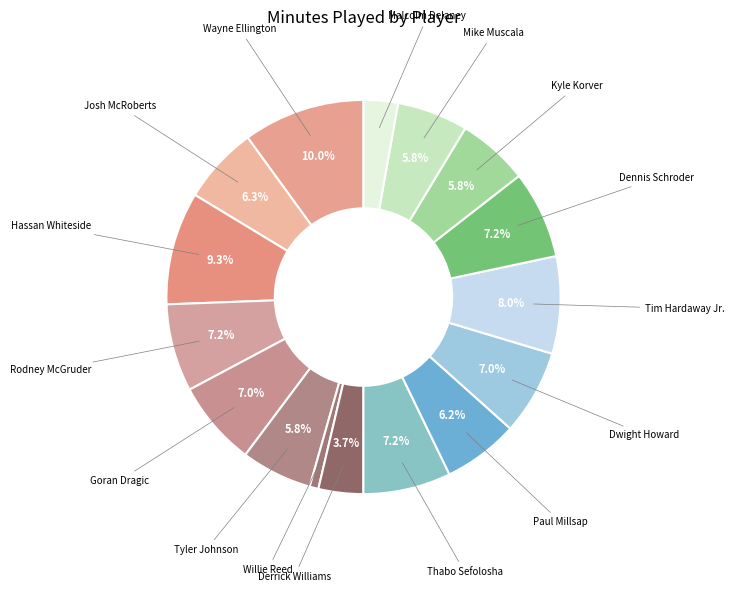

Count the number of slices in the pie.

16